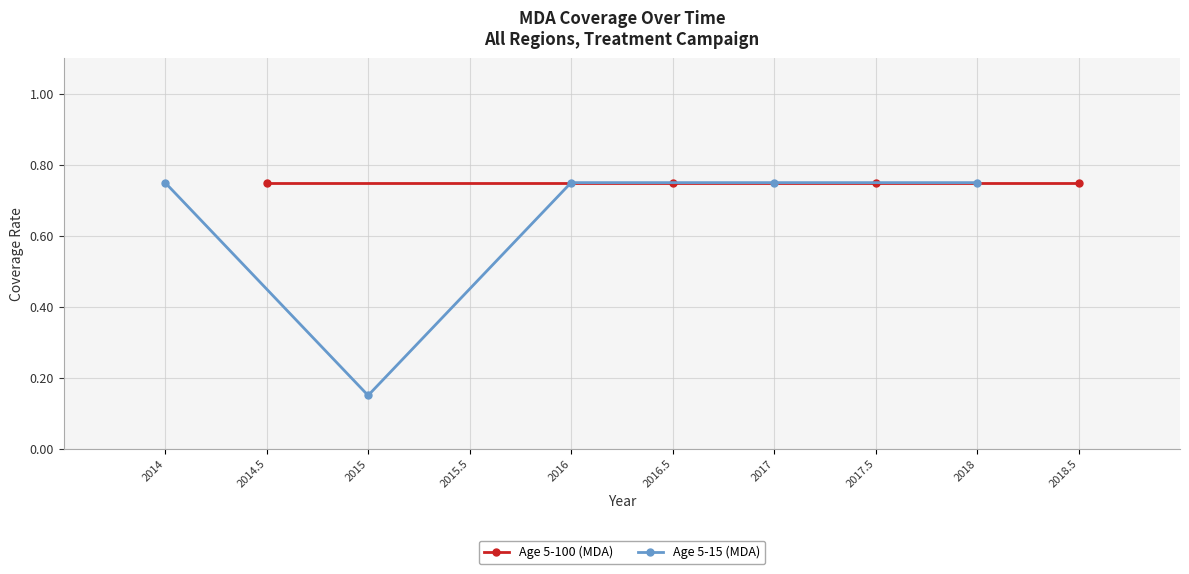

How many Age 5-15 (MDA) values are between 0 and 1?

5